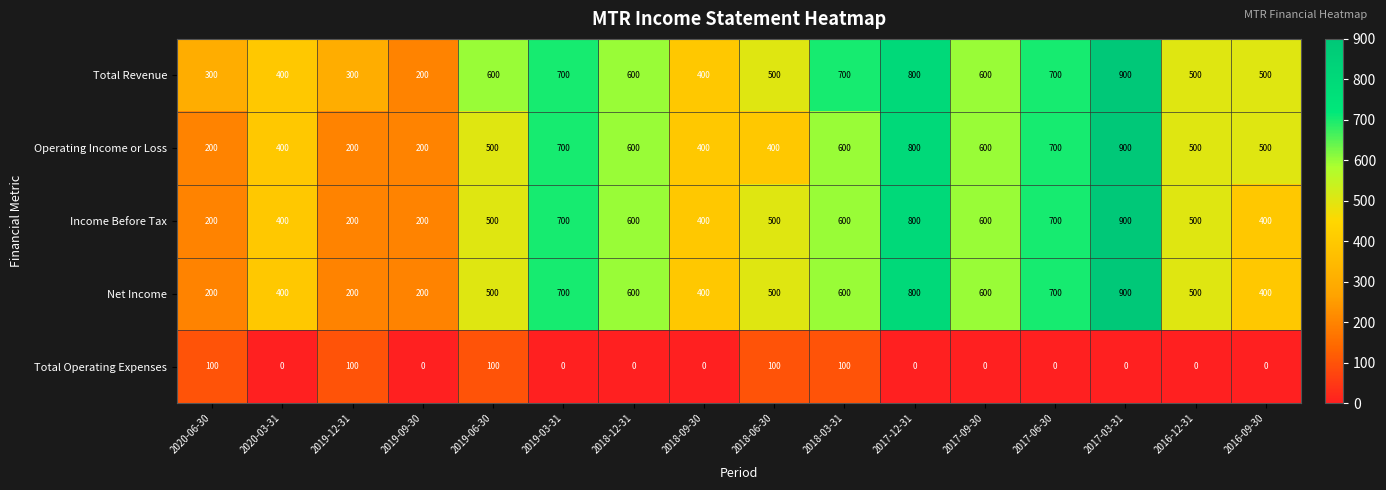

Which series has the largest total across all categories?

Total Revenue